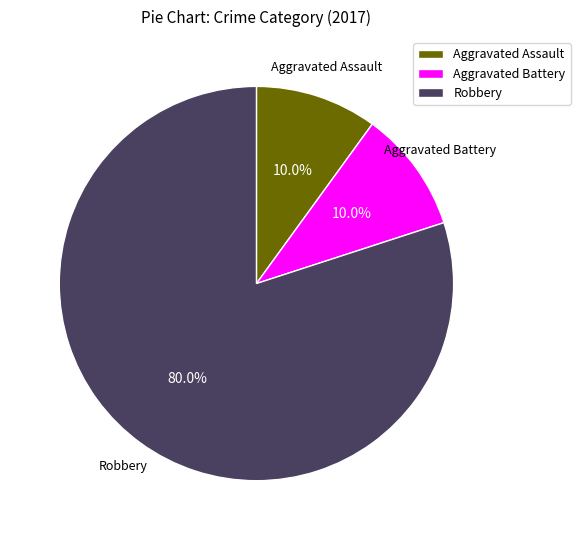

Which category has the biggest portion of the pie?

Robbery